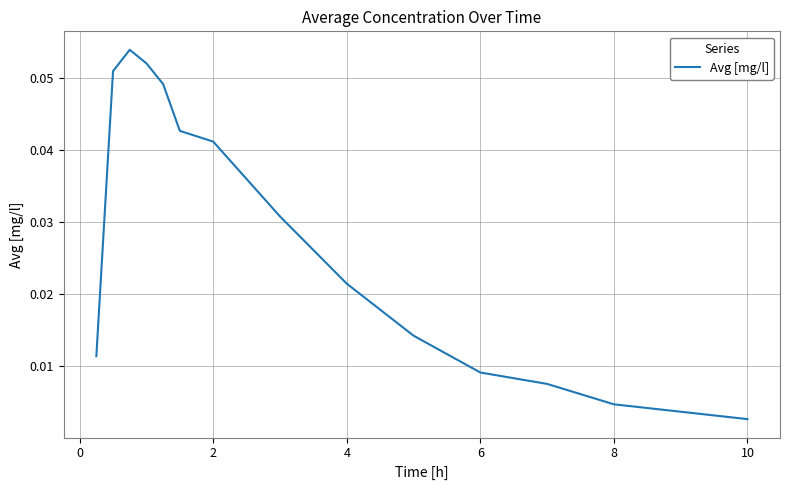

At which category does the chart reach its minimum across all series?

10